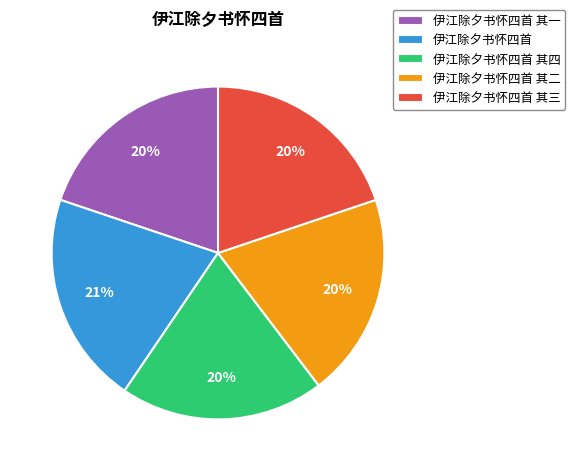

Is it true that 伊江除夕书怀四首 其一 is 30% of the pie?

False